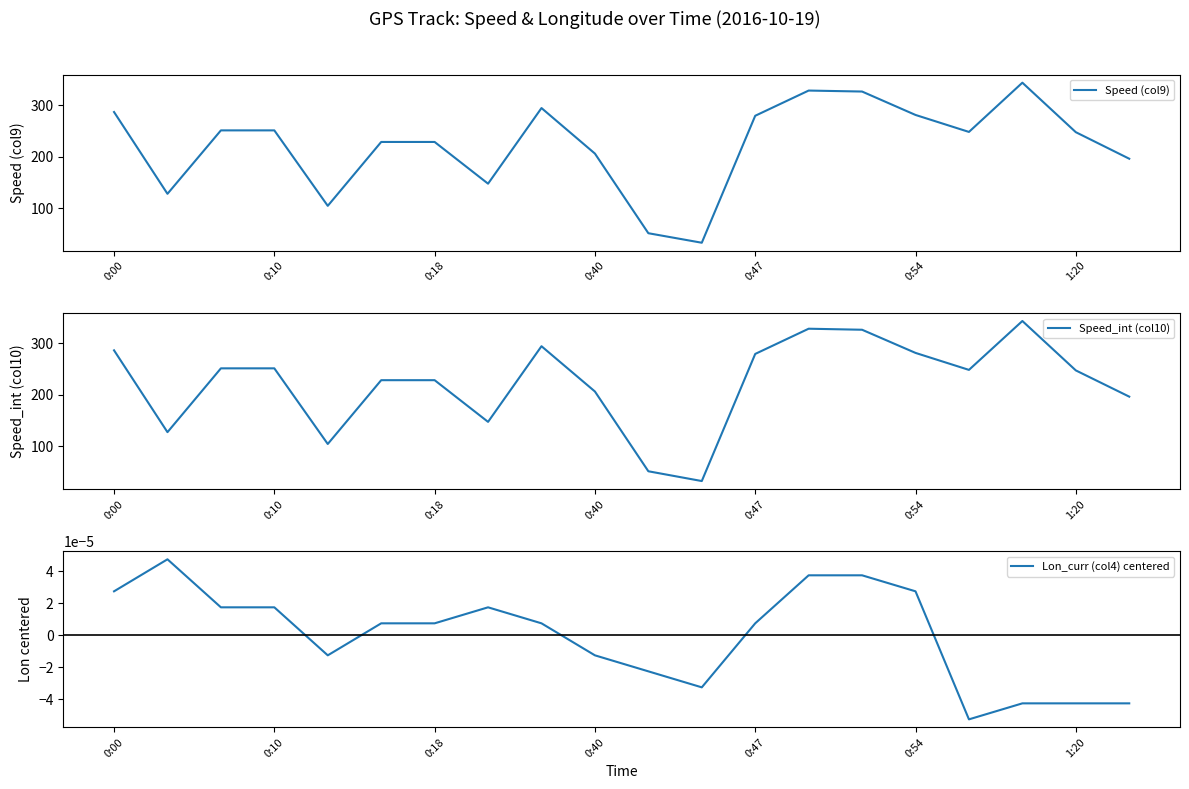

Where does the Lon_curr (col4) centered series first go above 0?

0:00